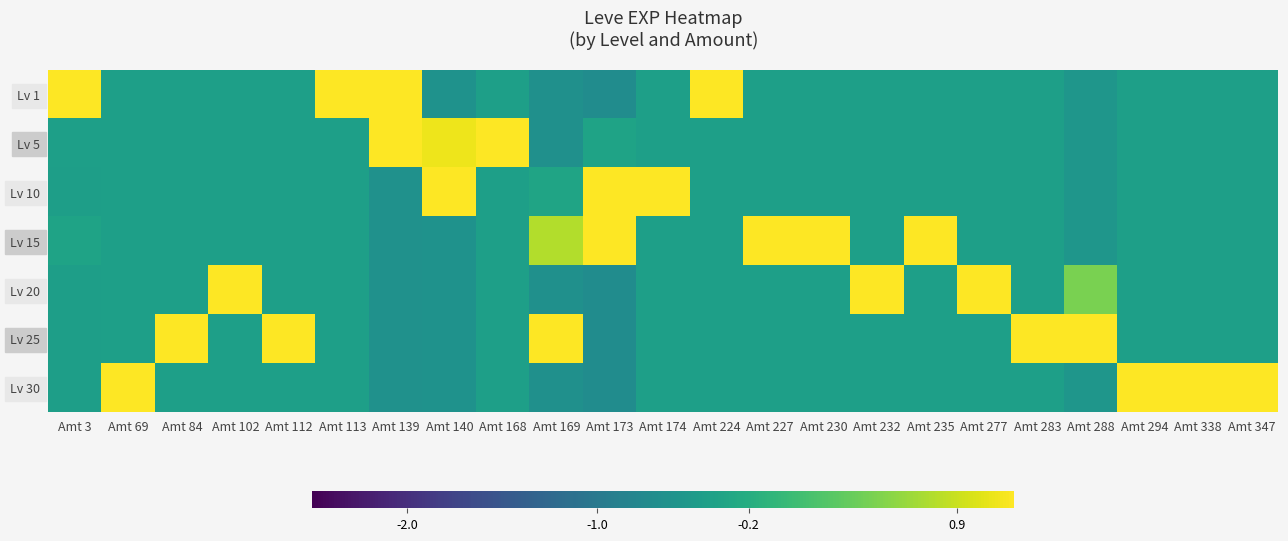

Which series has the widest spread of values?

Lv 20